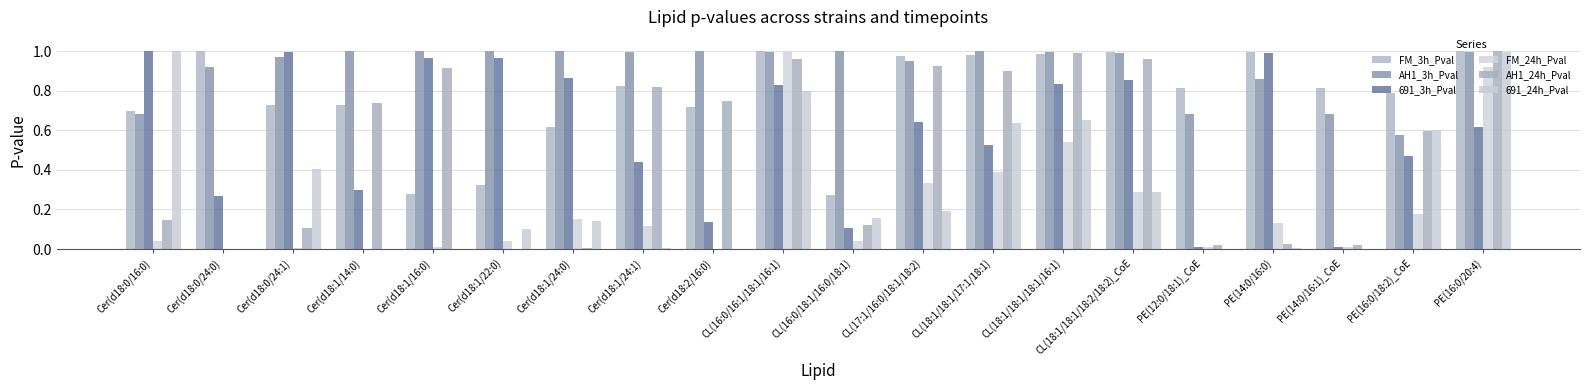

Are the bars grouped side by side (vs. stacked)?

Yes